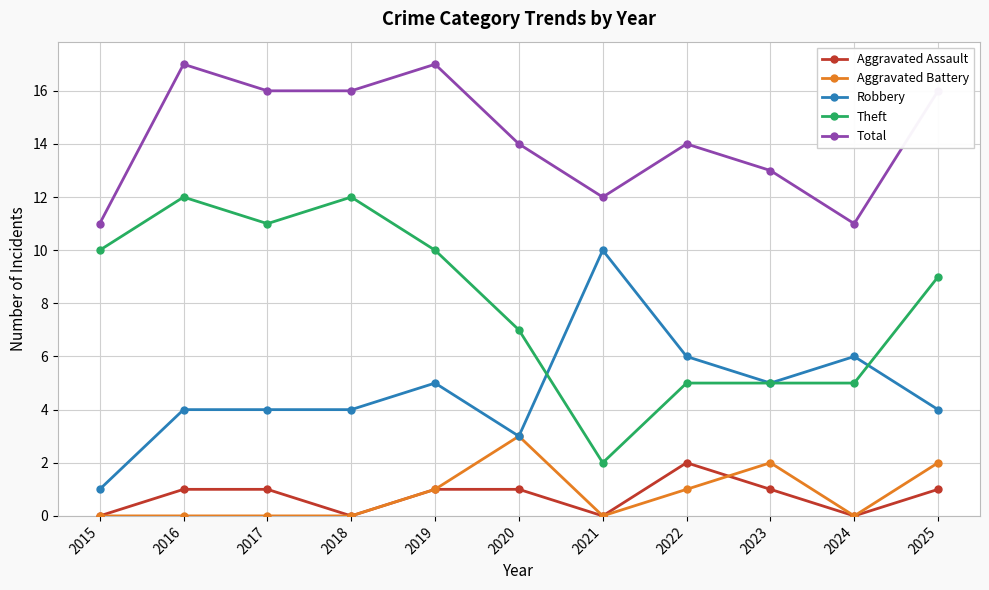

Is it true that Total equals 23 at 2017?

False